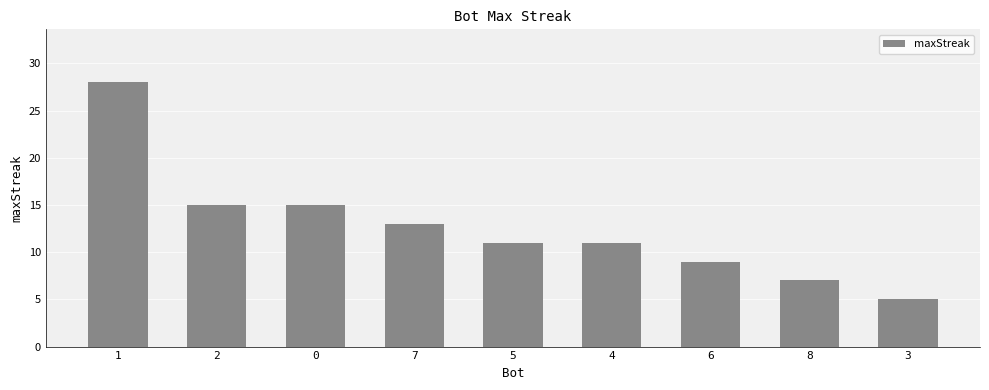

Which has a higher value, 5 or 8?

5